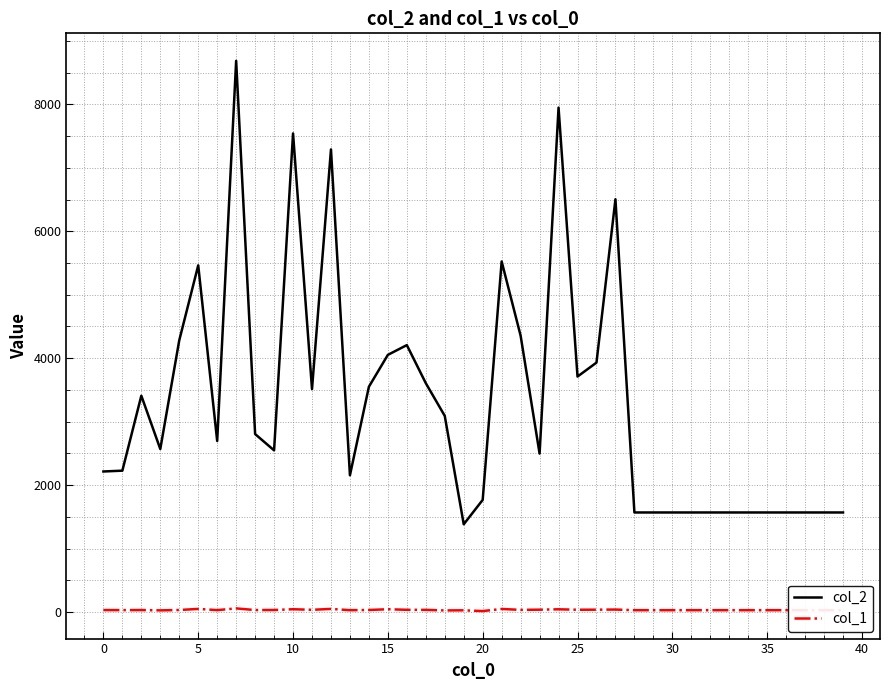

Which series has the largest total across all categories?

col_2